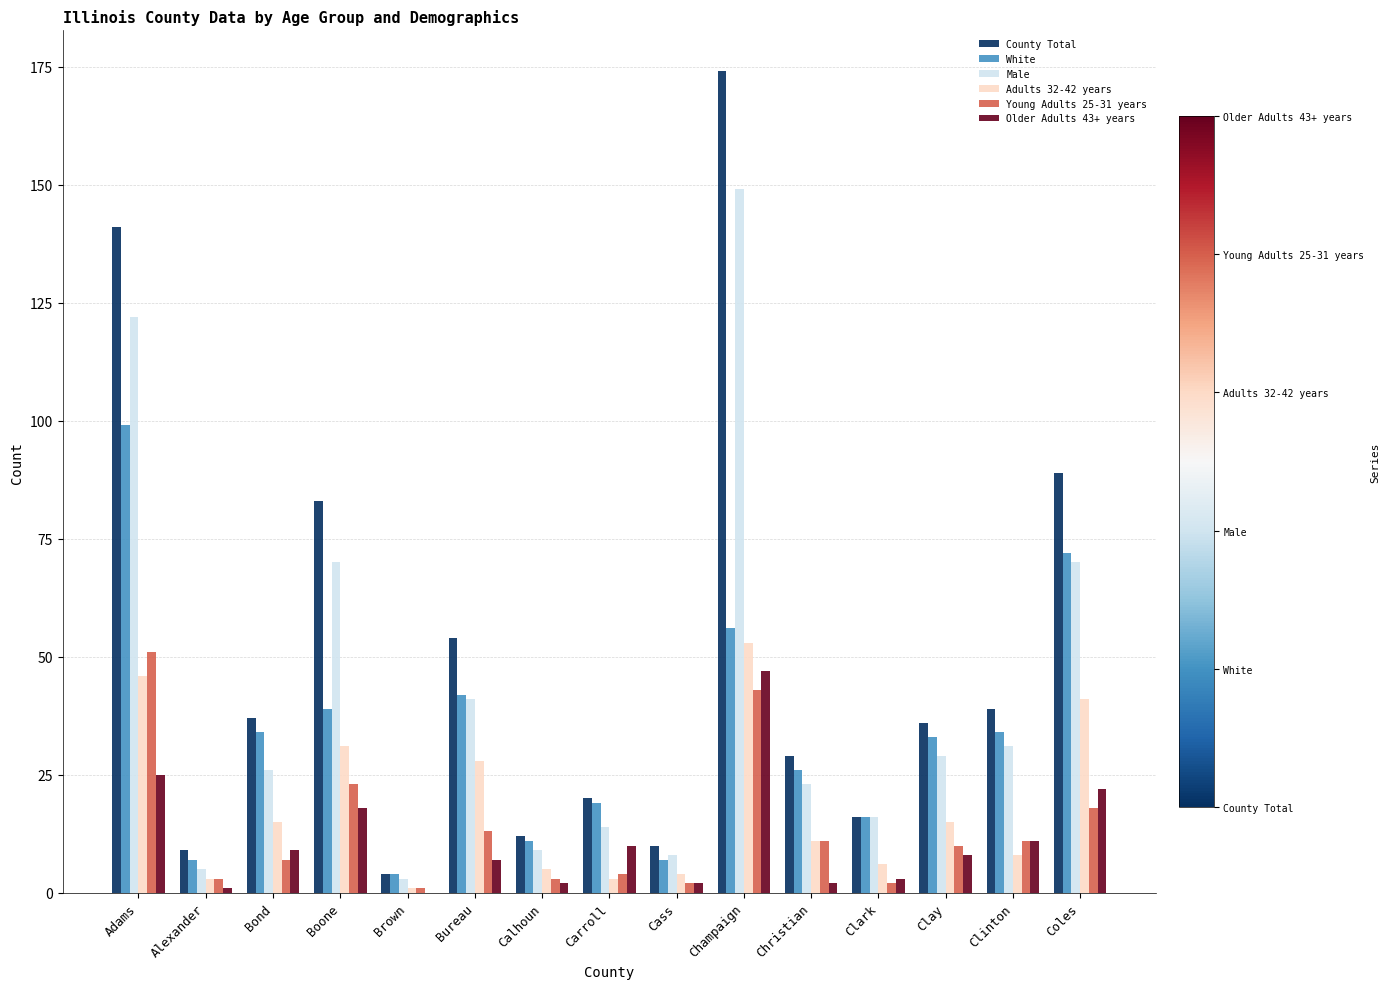

Is it true that Young Adults 25-31 years equals 19 at Clinton?

False